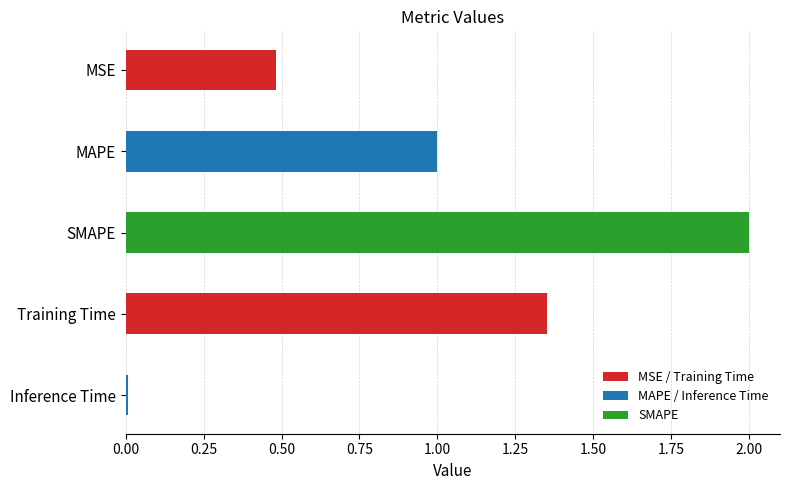

True or false: the data shows 0.5 at MSE.

True